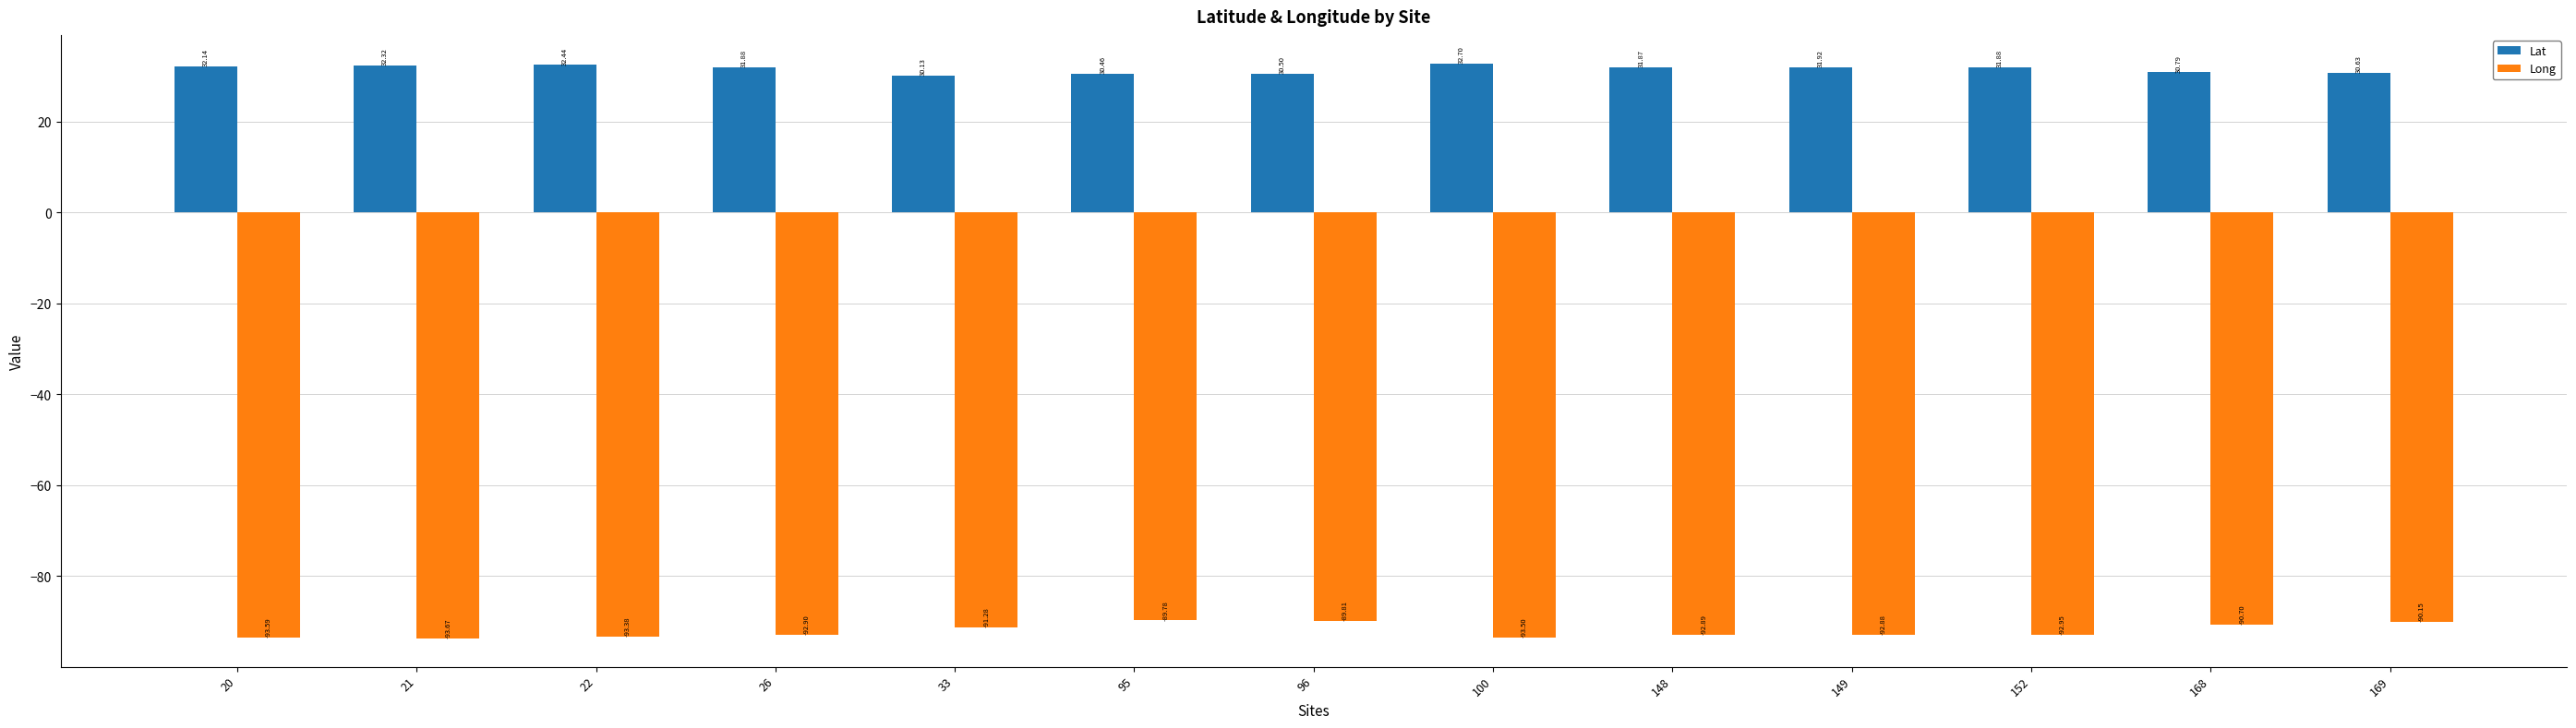

Rank the series at 95 from lowest to highest value.

Long, Lat